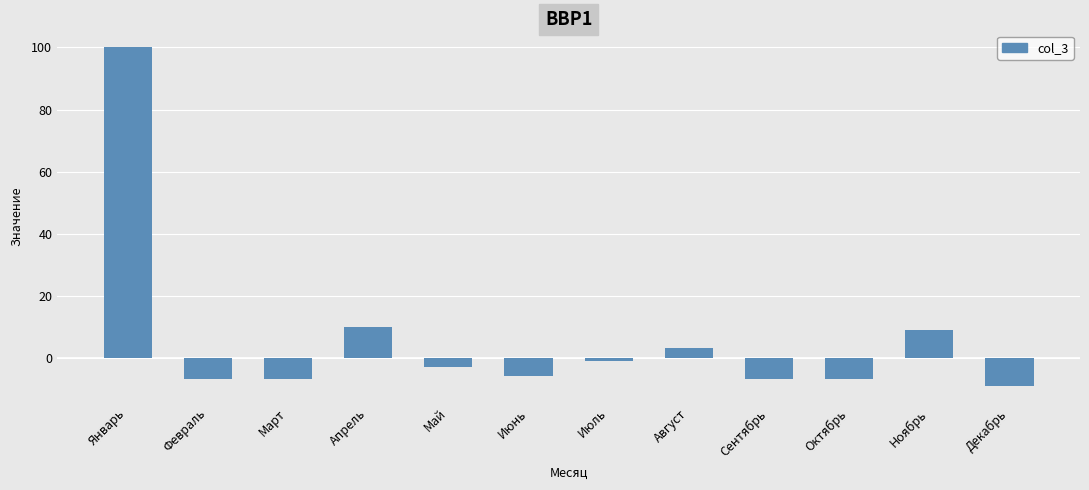

How many distinct data groups are displayed?

1